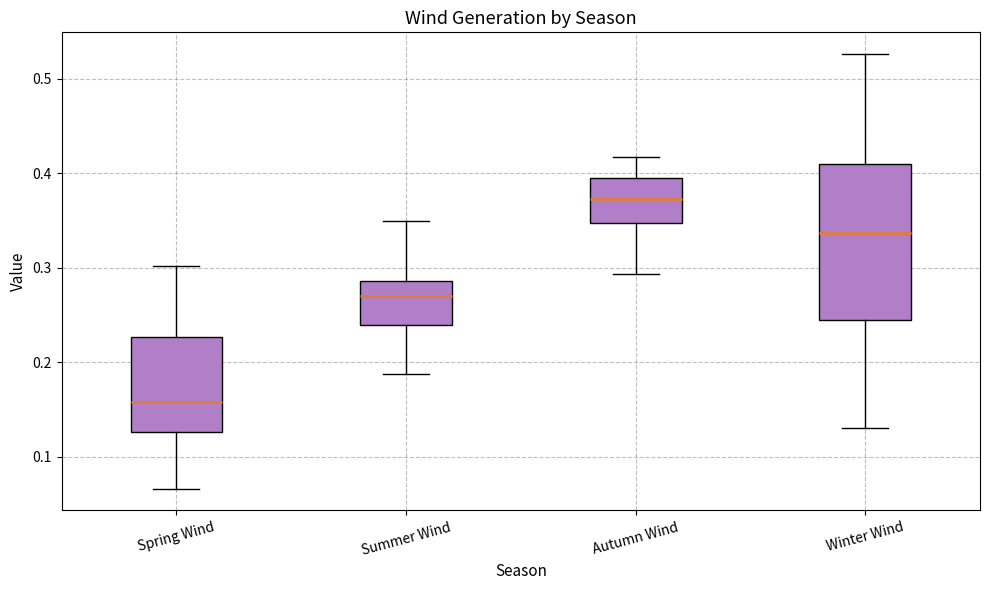

Where does the lower whisker of the box for Autumn Wind end on the y-axis? The values are not printed on the chart, so give them approximately, as read against the axis.

0.29